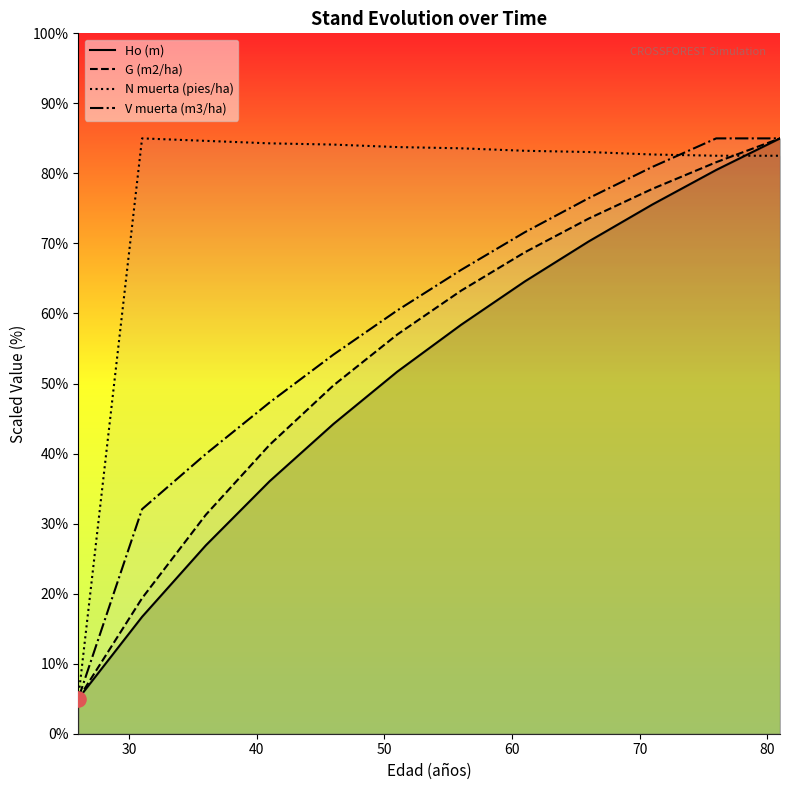

Which series has the largest total across all categories?

N muerta (pies/ha)